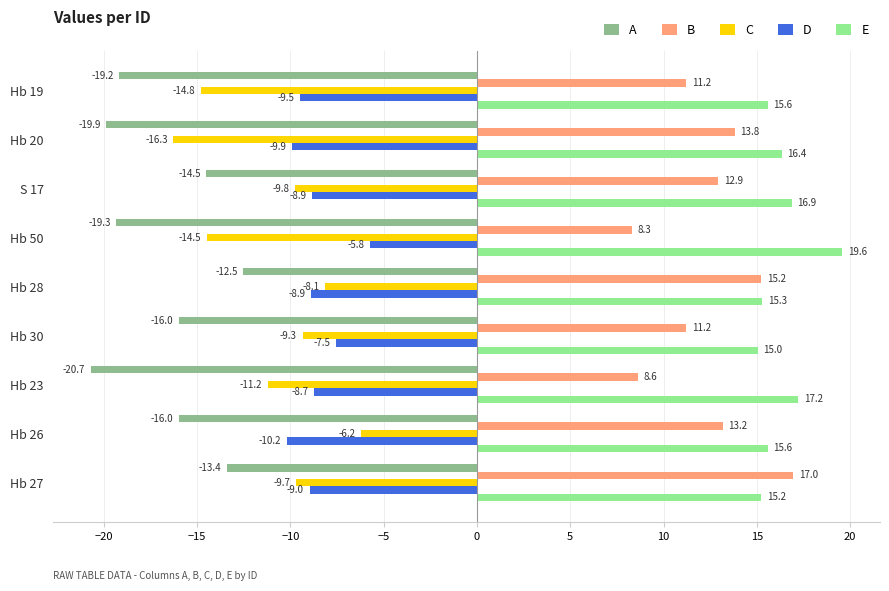

Which series has the largest total across all categories?

E